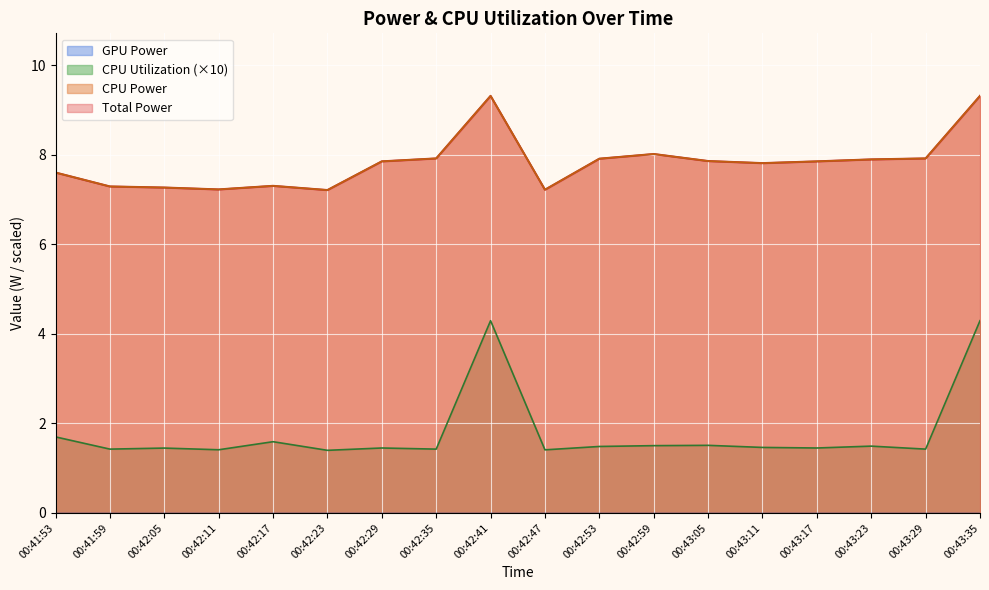

What is the sum of all CPU Utilization values?

32.2